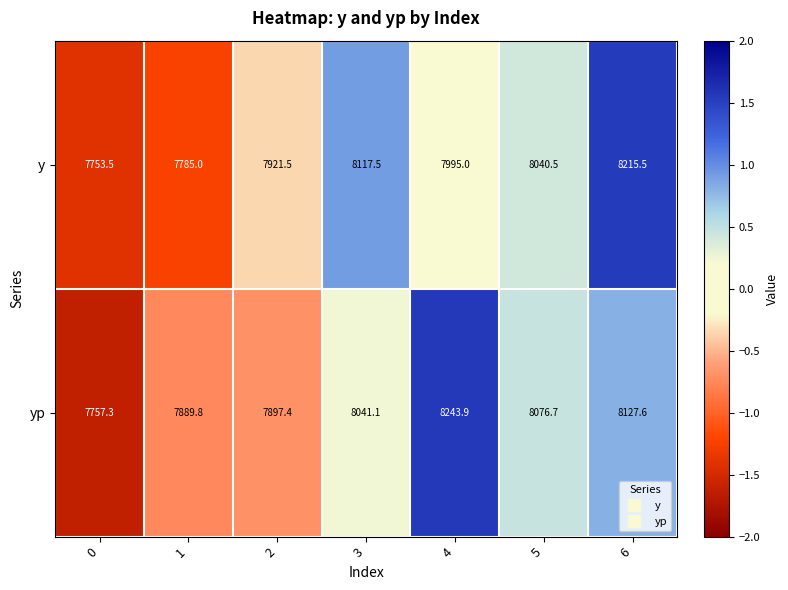

Rank the series by their average value, from highest to lowest.

yp, y